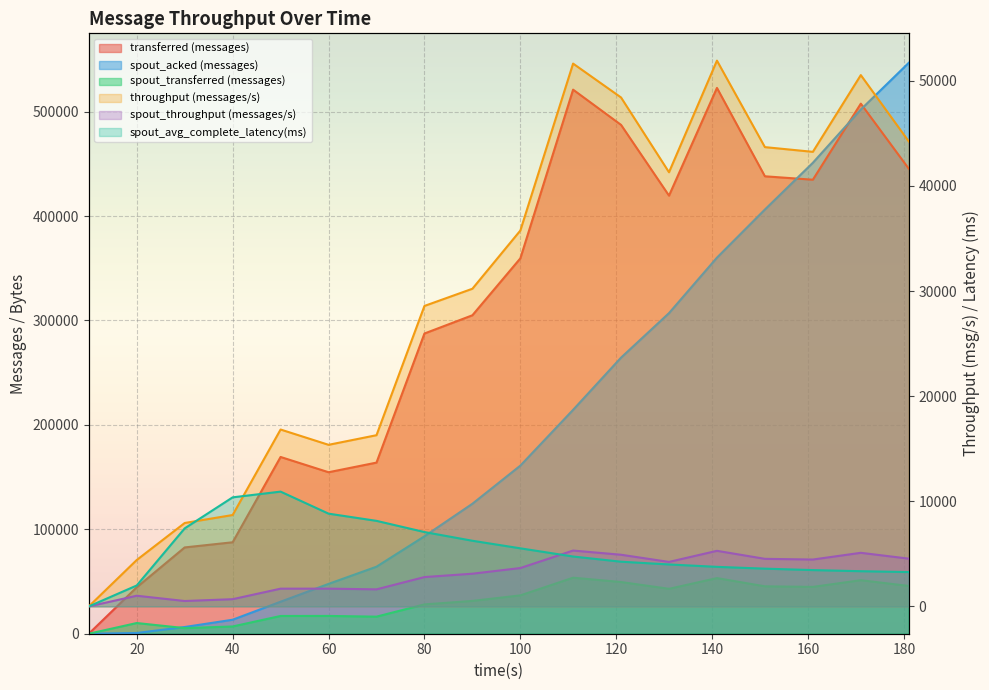

What is the total value across all series at 181?

1037860